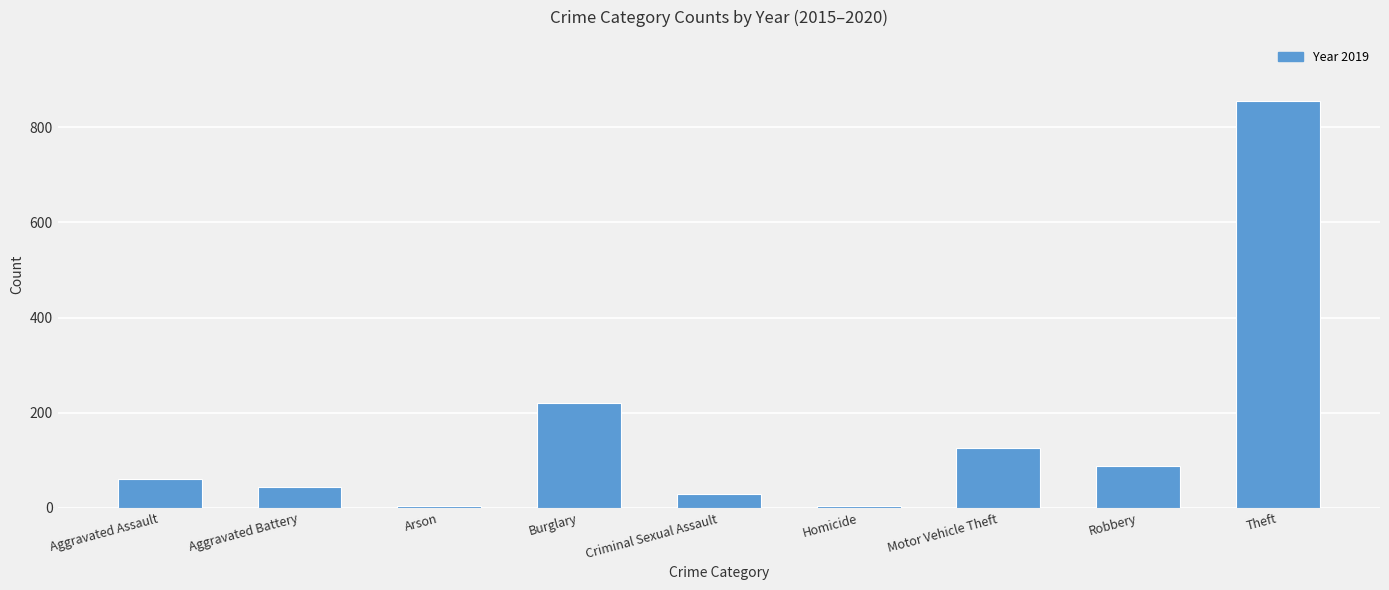

Where is the data nearest to the value 429?

Burglary